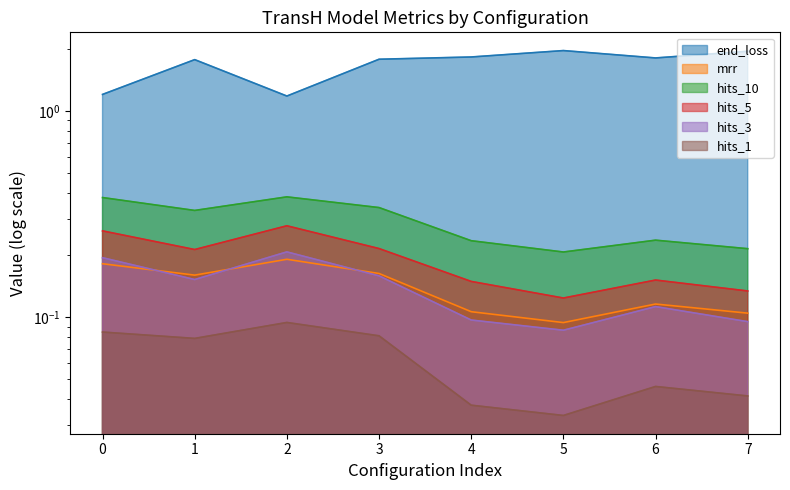

How many lines are shown in the chart?

6